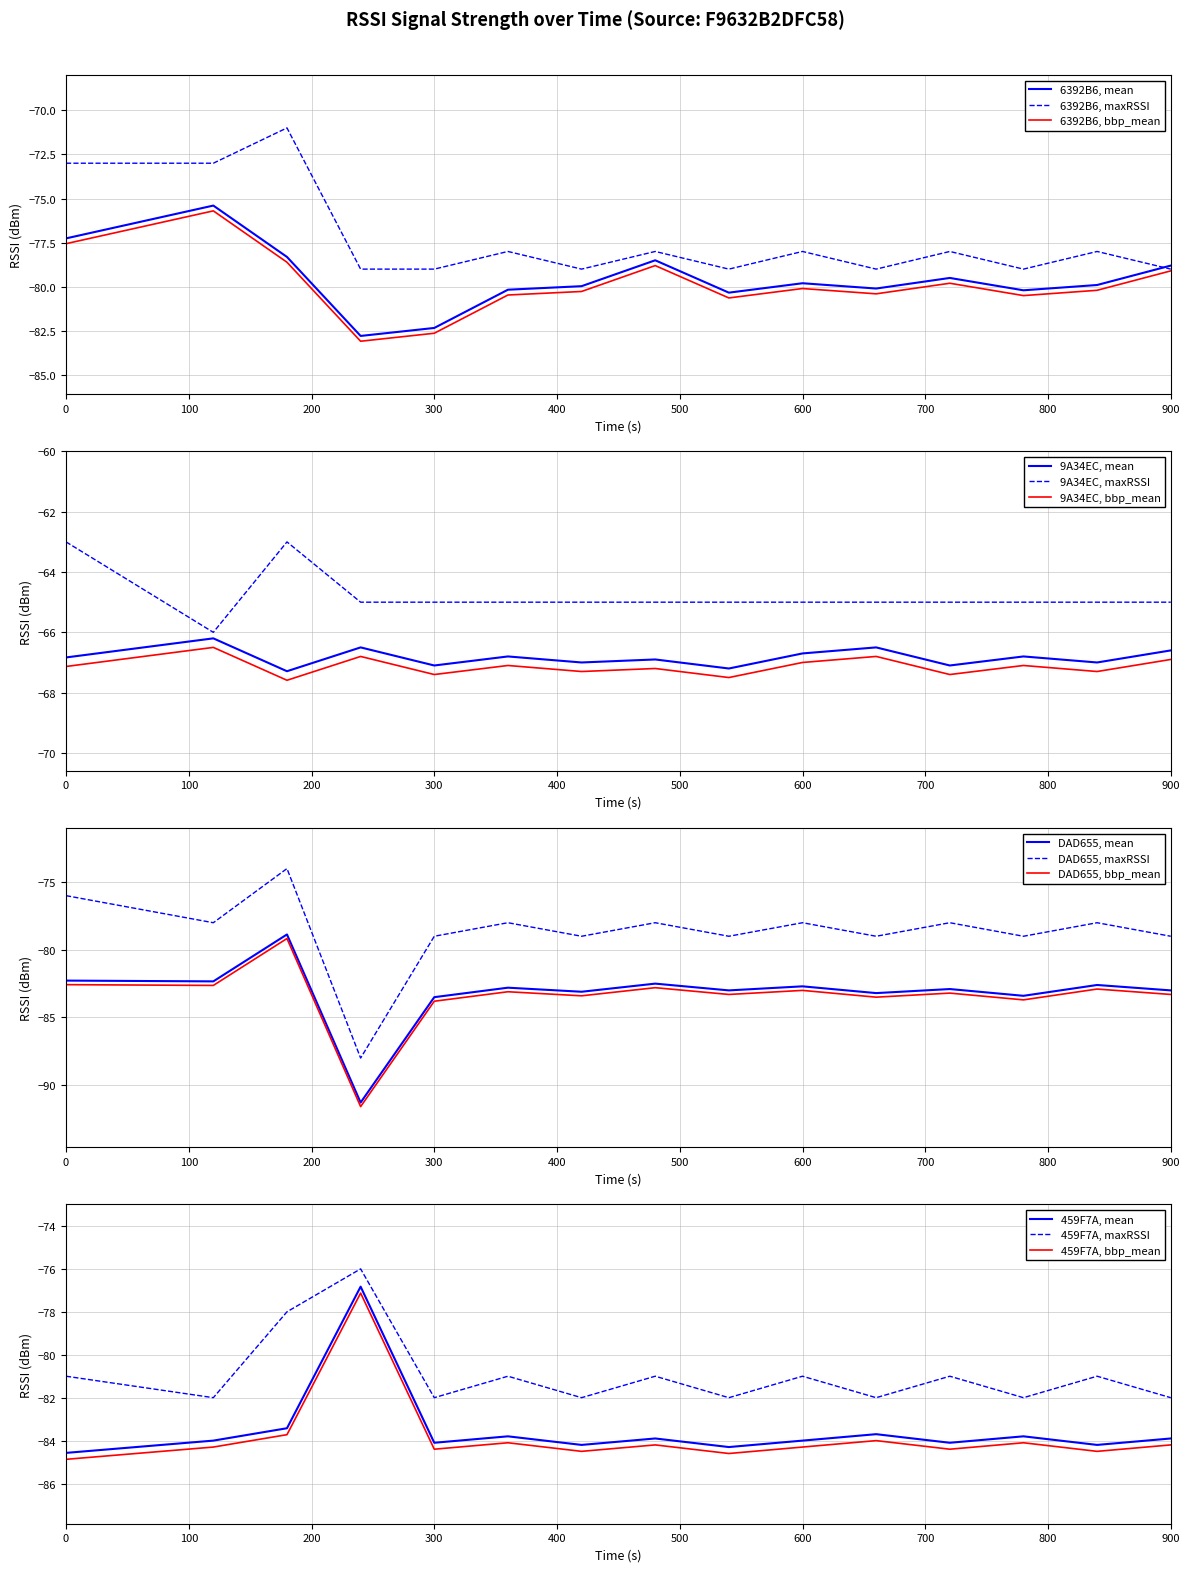

At how many categories does at least one series exceed -70?

15